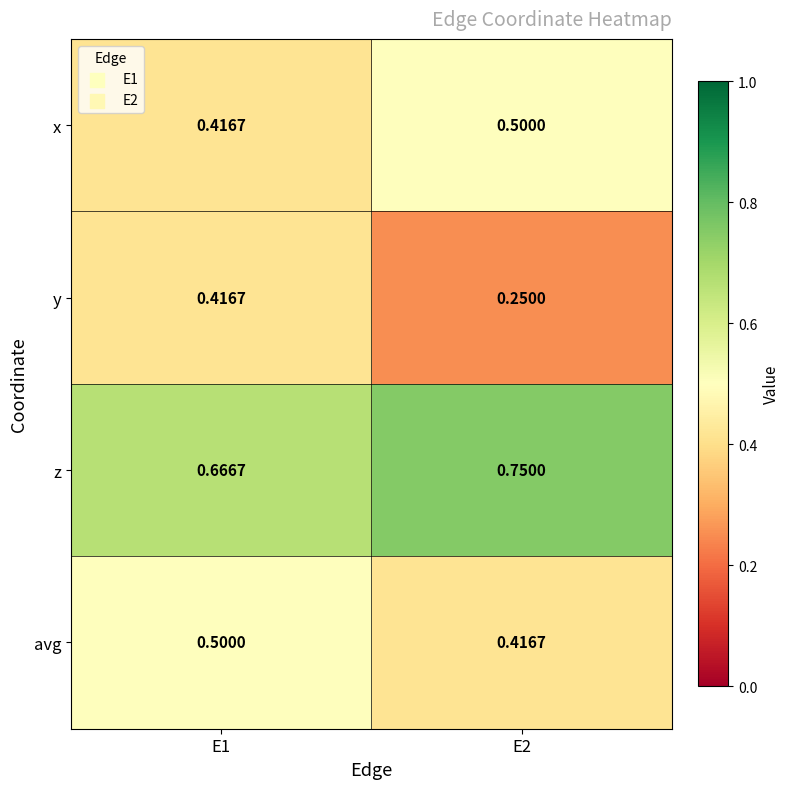

Rank the series at E2 from highest to lowest value.

z, x, avg, y